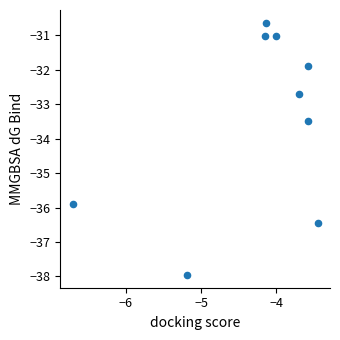

What Y value in the scatter plot is closest to -34?

-33.5